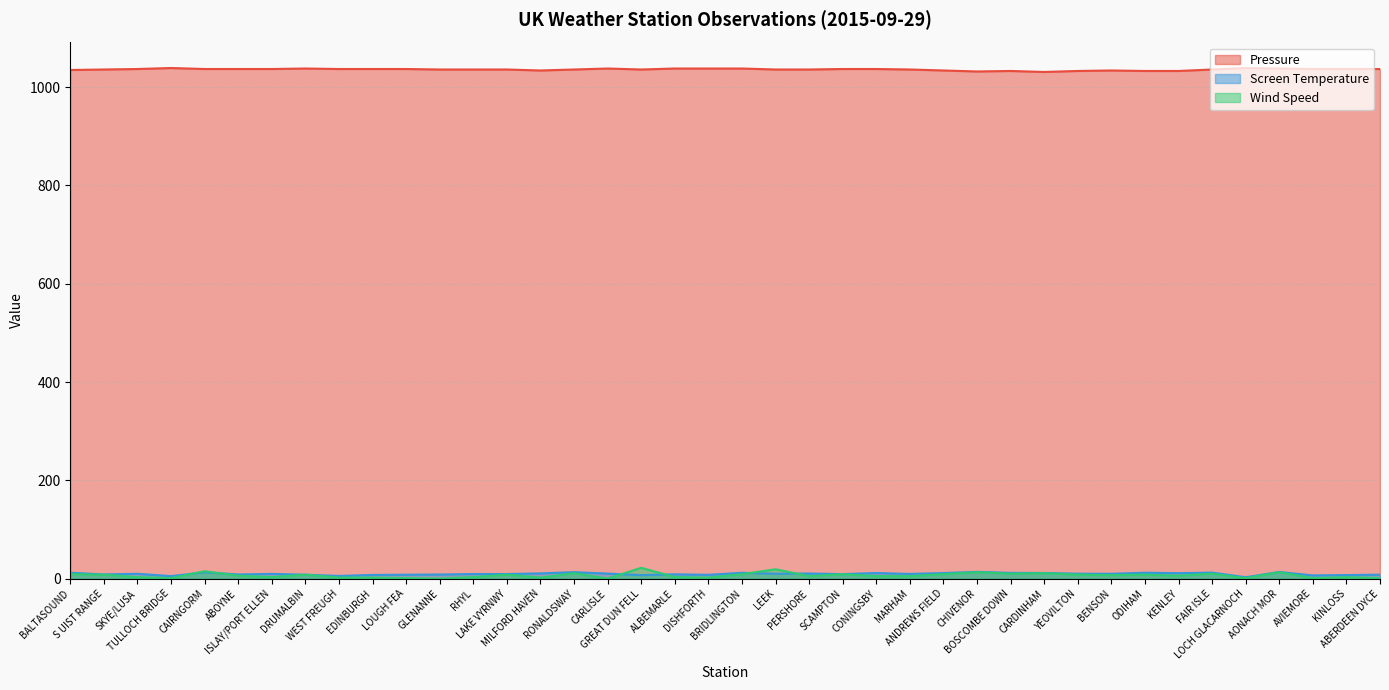

How many distinct data groups are displayed?

3